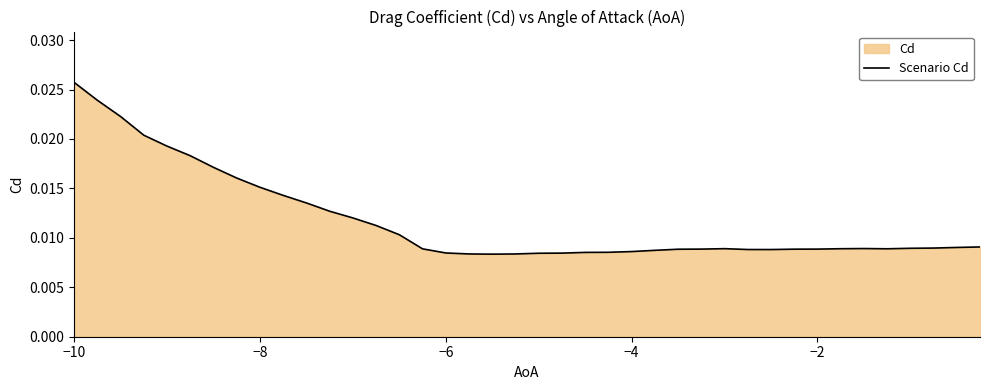

At which category does the chart reach its peak across all series?

−10